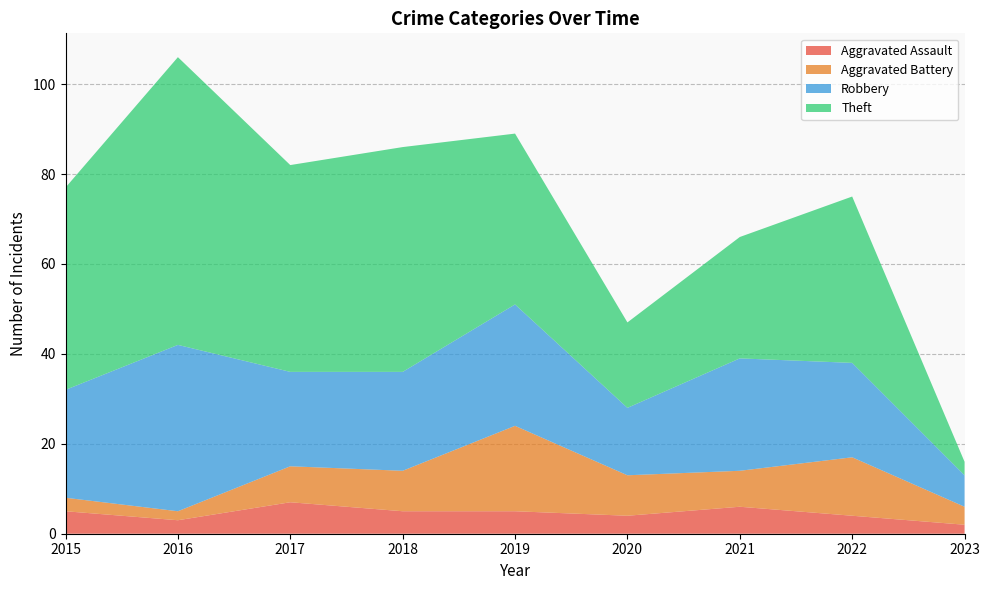

Reading left to right, list all the values displayed in this chart.

Aggravated Assault: 5	3	7	5	5	4	6	4	2
Aggravated Battery: 3	2	8	9	19	9	8	13	4
Robbery: 24	37	21	22	27	15	25	21	7
Theft: 45	64	46	50	38	19	27	37	3